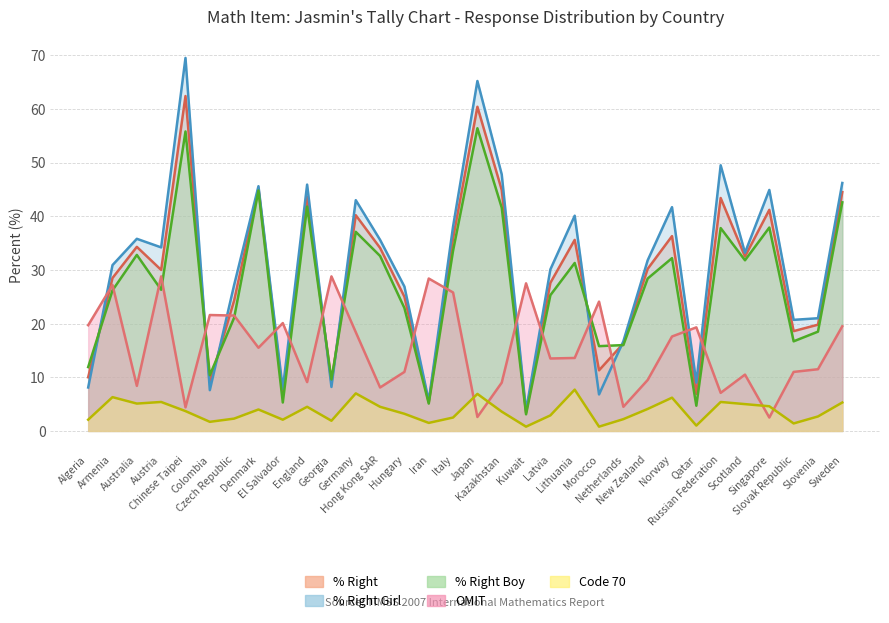

Rank the series by their maximum value, from lowest to highest.

Code 70, OMIT, % Right Boy, % Right, % Right Girl